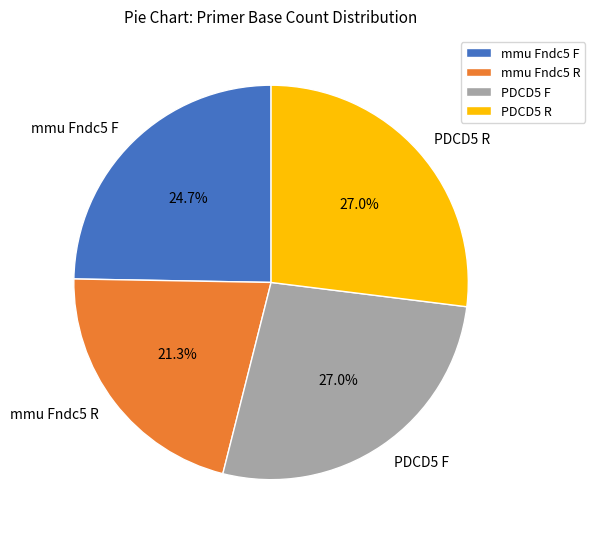

Does any single category account for the majority?

No